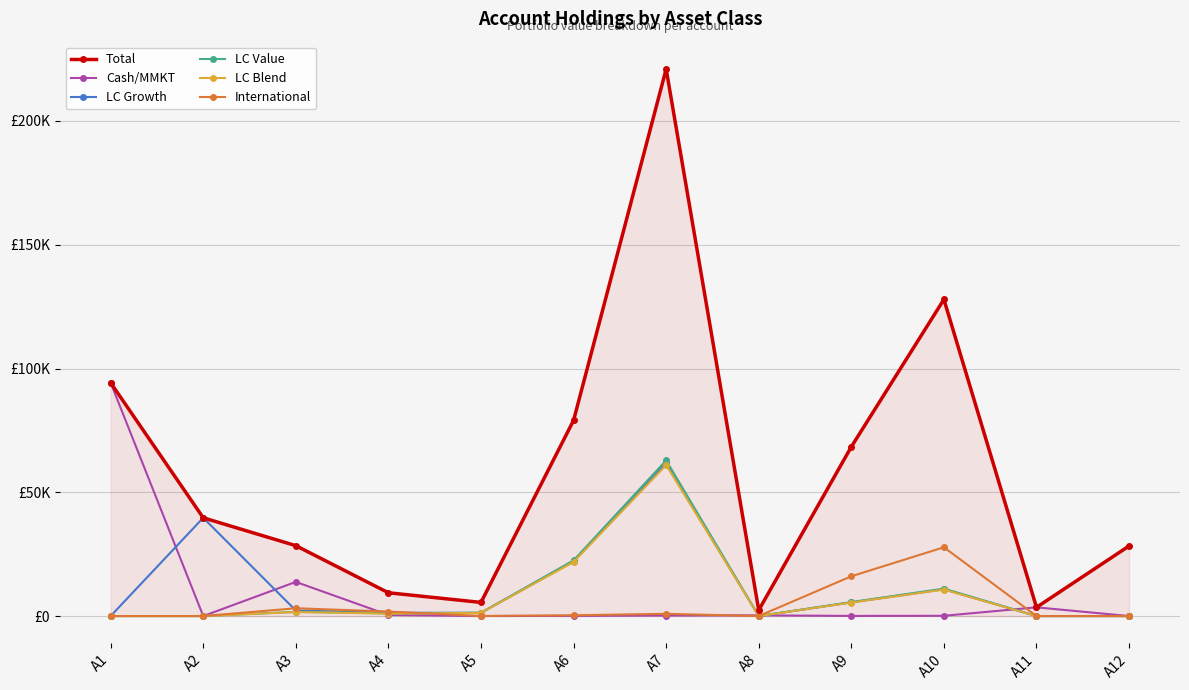

What is the sum of all Total values?

707863.8